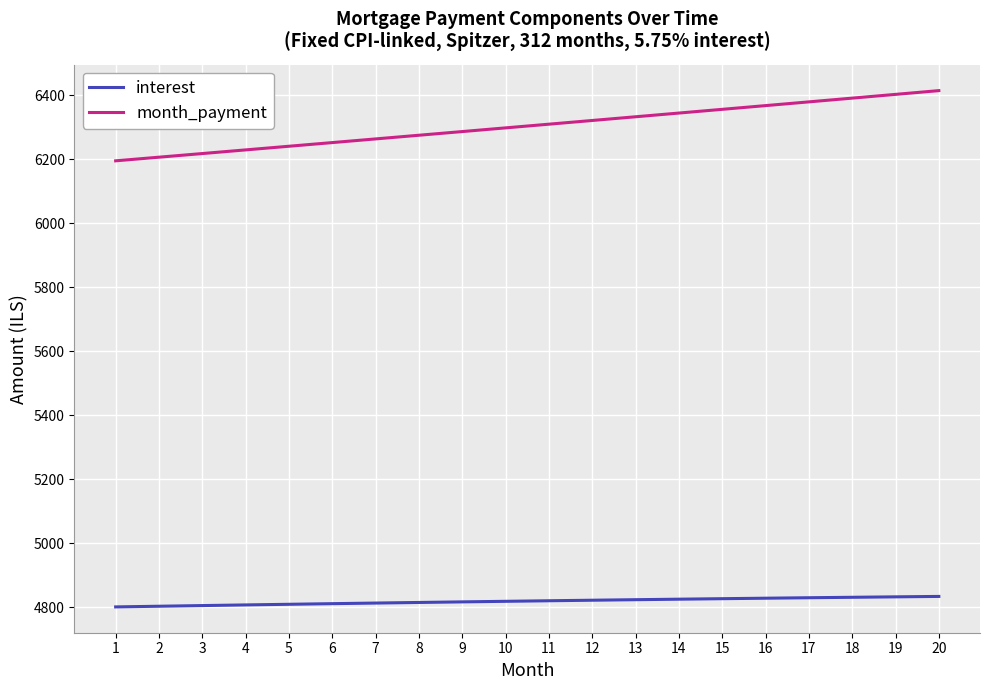

The value of interest at 4 is 4806.7. True or false?

True